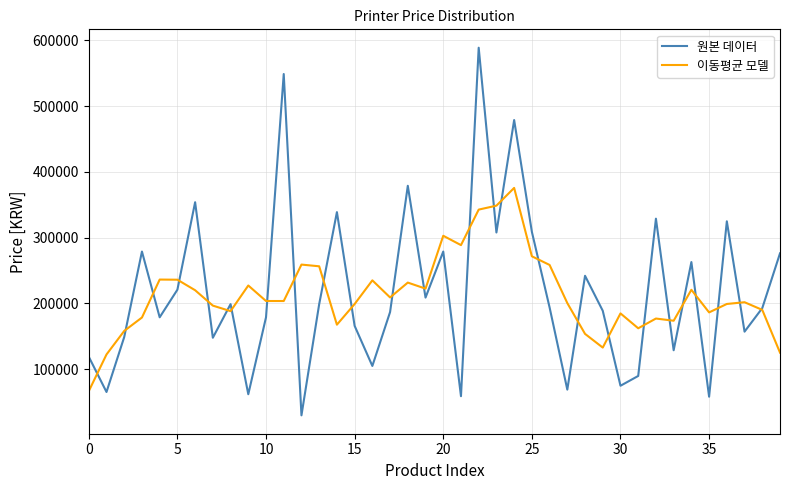

What is the maximum value for 원본 데이터?

589000